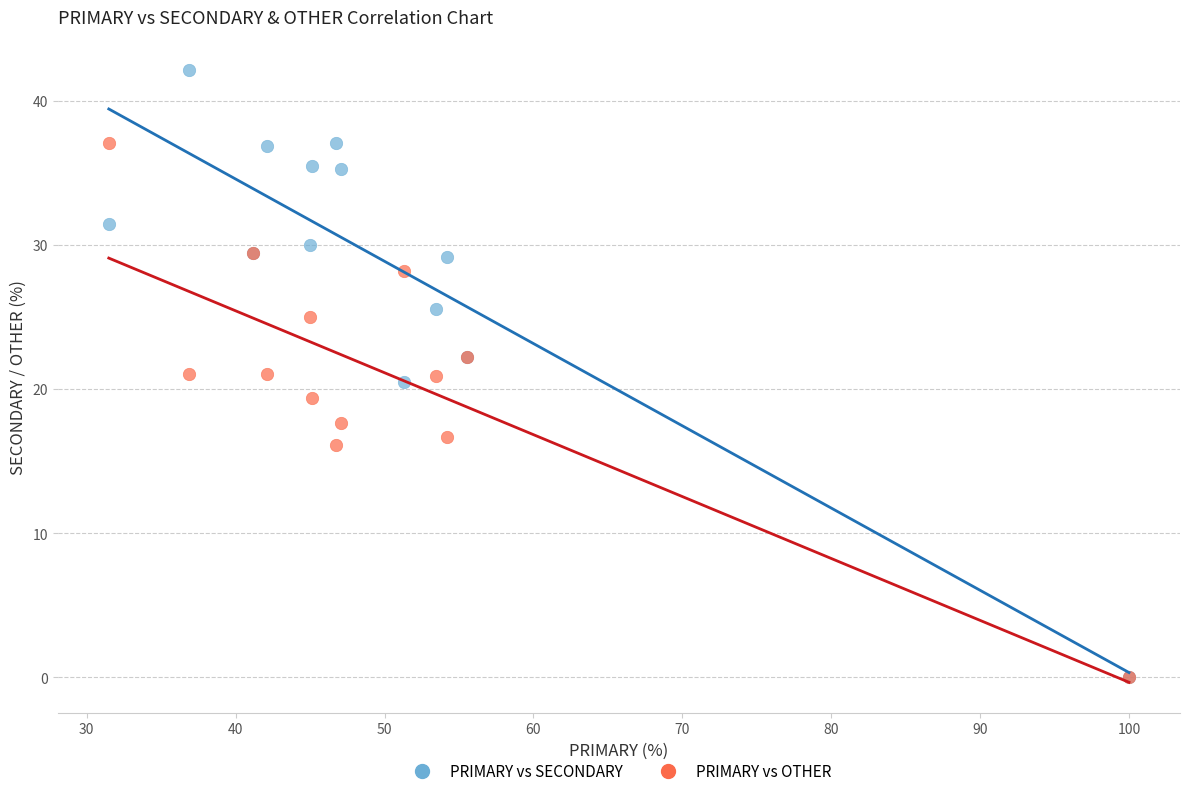

What are all the series names shown in the legend?

PRIMARY vs SECONDARY, PRIMARY vs OTHER